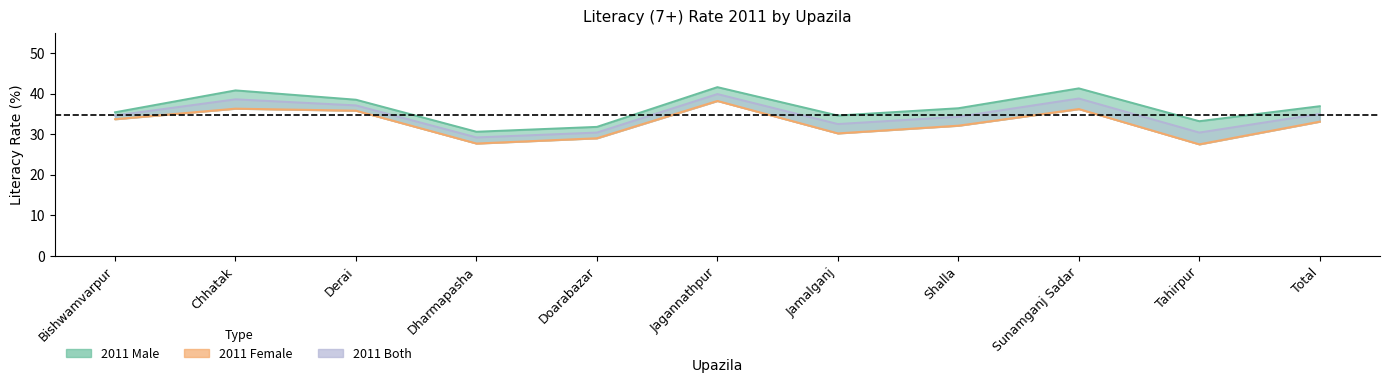

What is the label of the 10th point from the right?

Chhatak